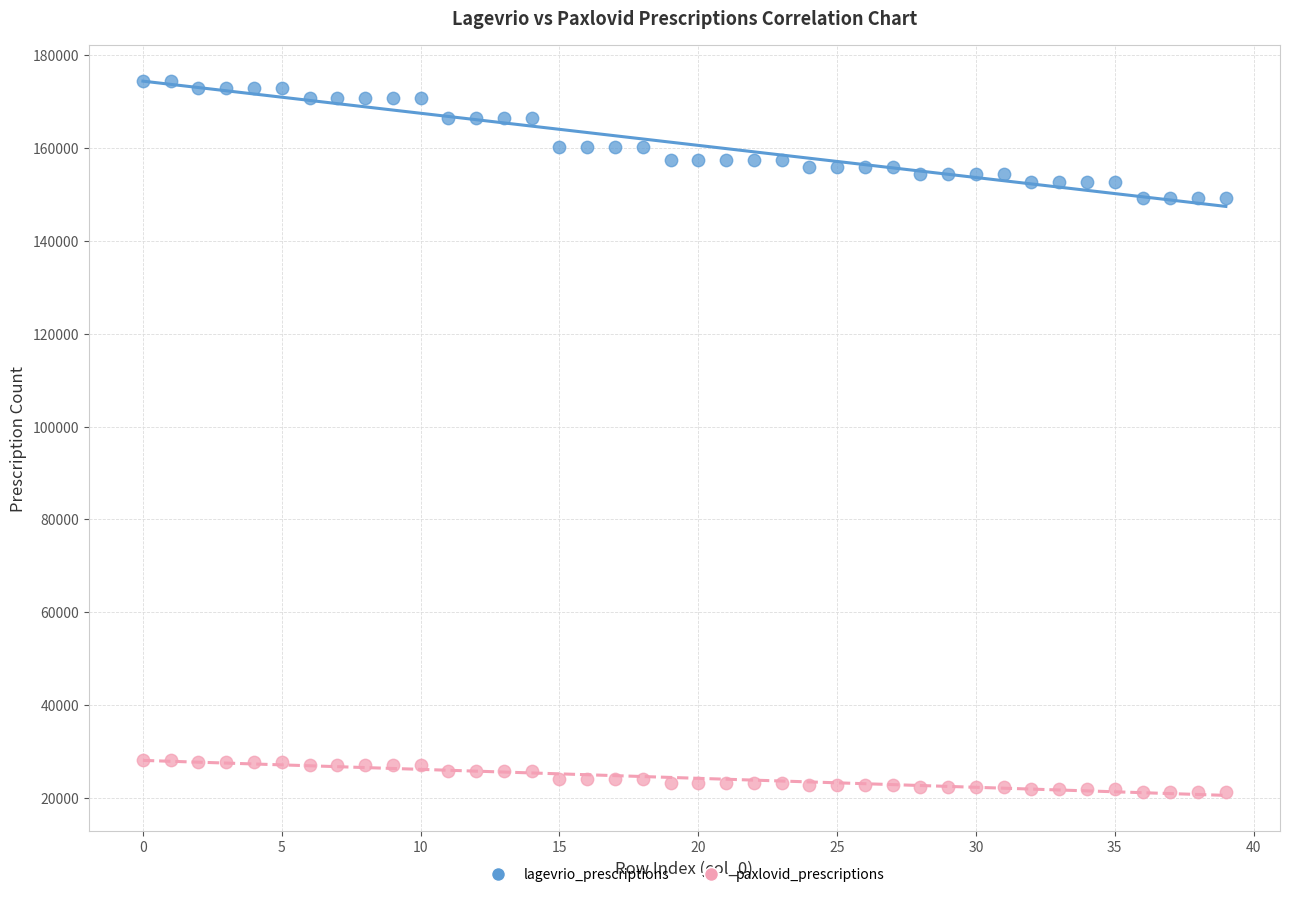

Across all data points, what is the range of Y values (max minus min)?

153255